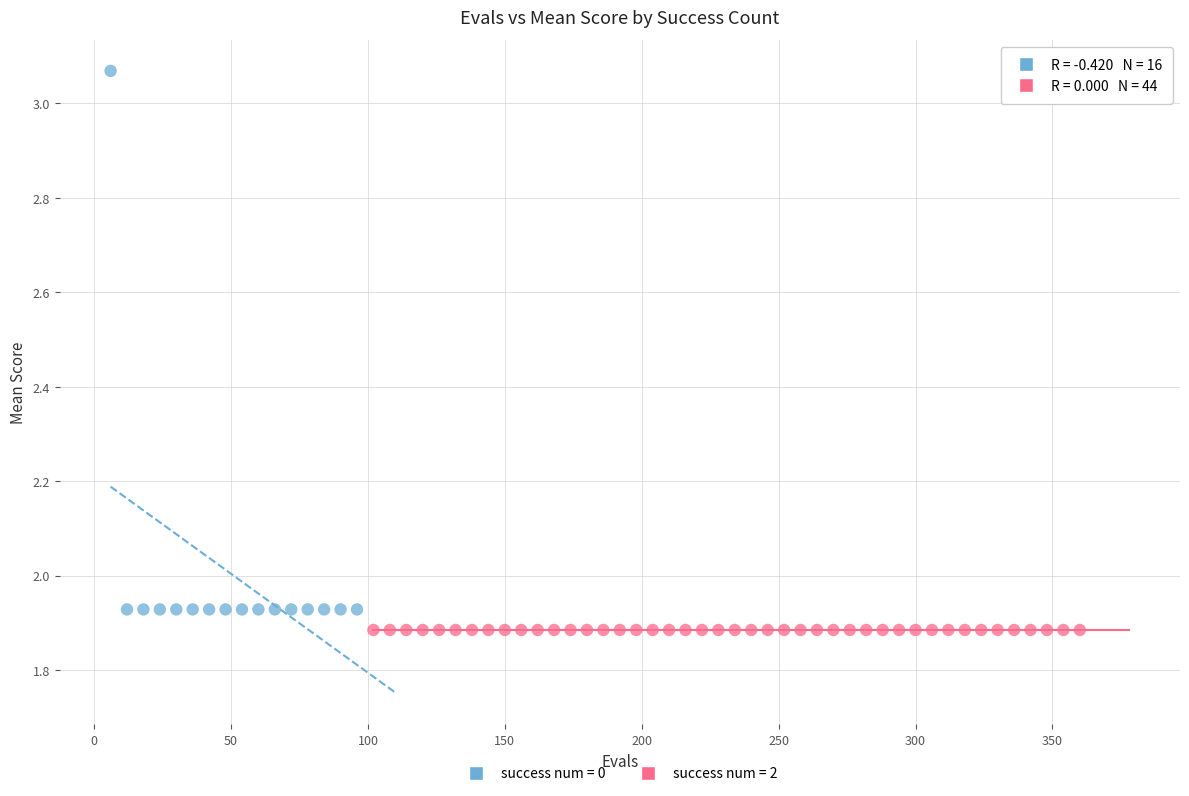

Which series reaches the maximum Y coordinate?

success num = 0